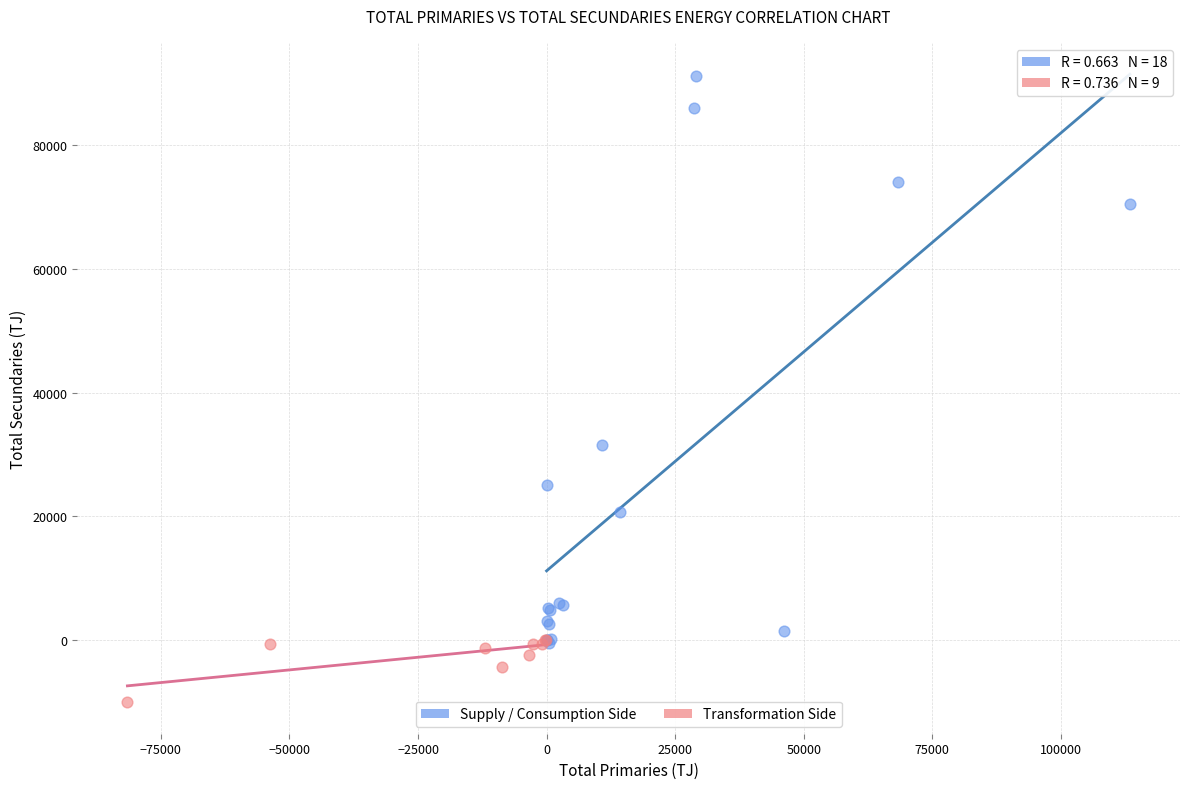

Which series contains the highest Y value?

Supply / Consumption Side